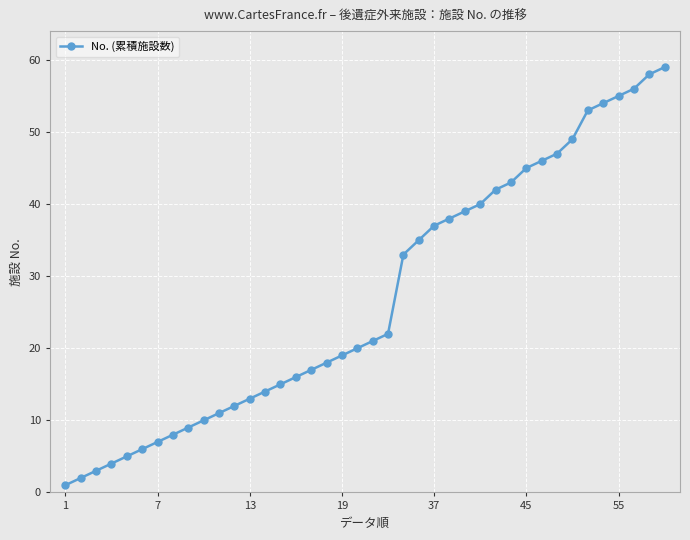

Does the chart have visible grid lines?

Yes